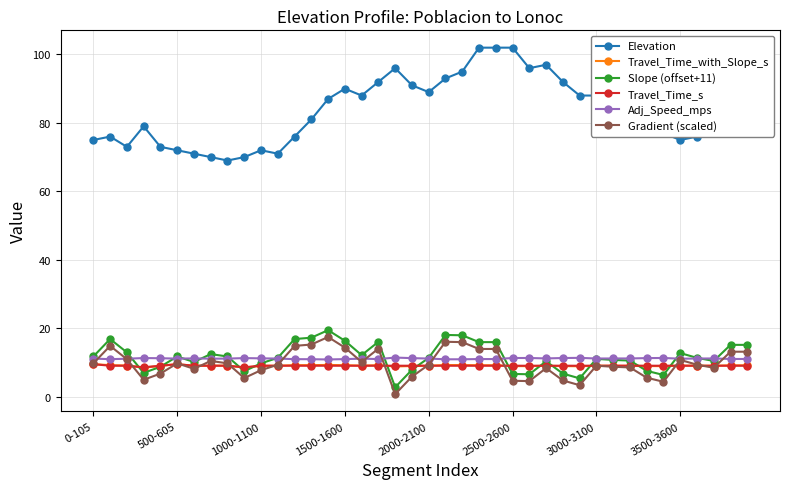

At how many categories does at least one series exceed 57?

40